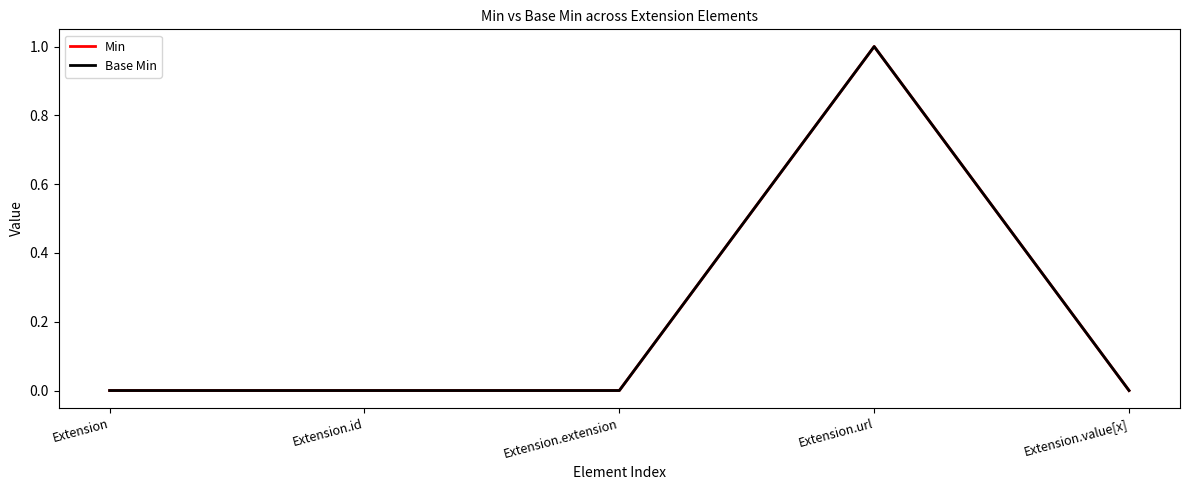

Which series changed the most between Extension and Extension.value[x]?

Min